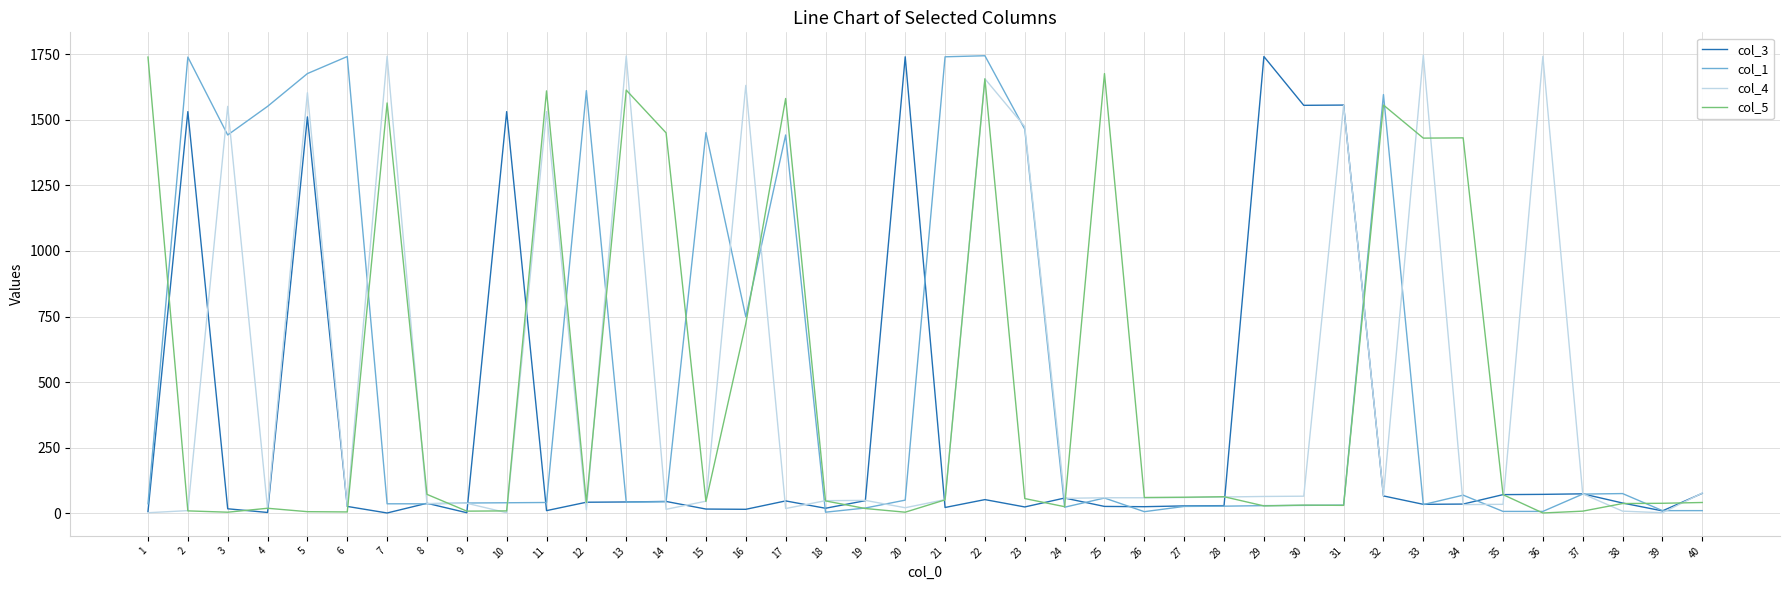

What is the total value across all series at 36?

1822